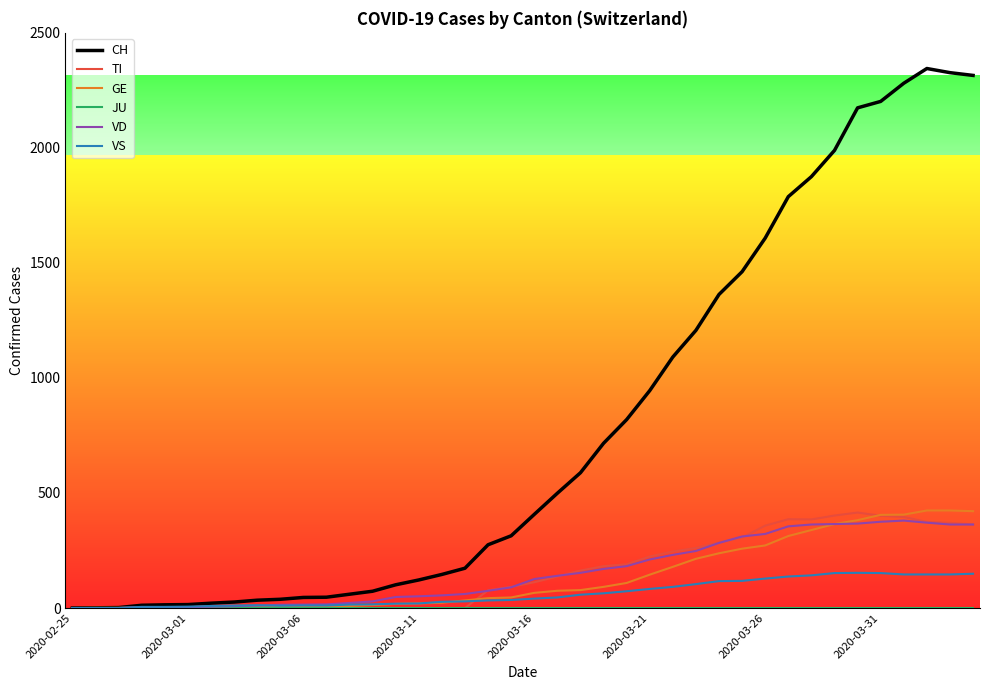

Which series has the largest total across all categories?

CH